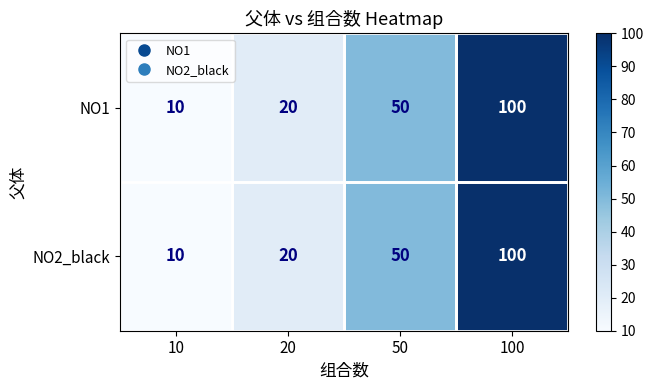

Rank the categories by NO1 value from lowest to highest.

10, 20, 50, 100